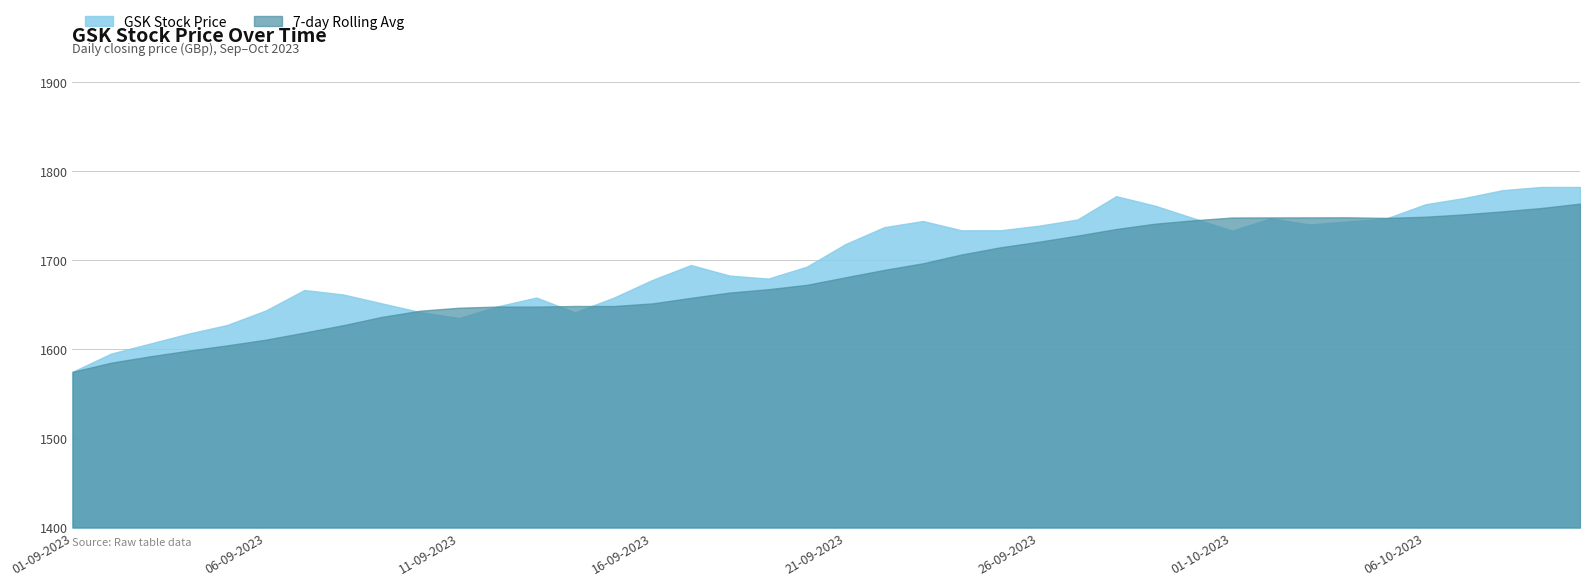

How many intersections are there between 7-day Rolling Avg and GSK Stock Price?

6